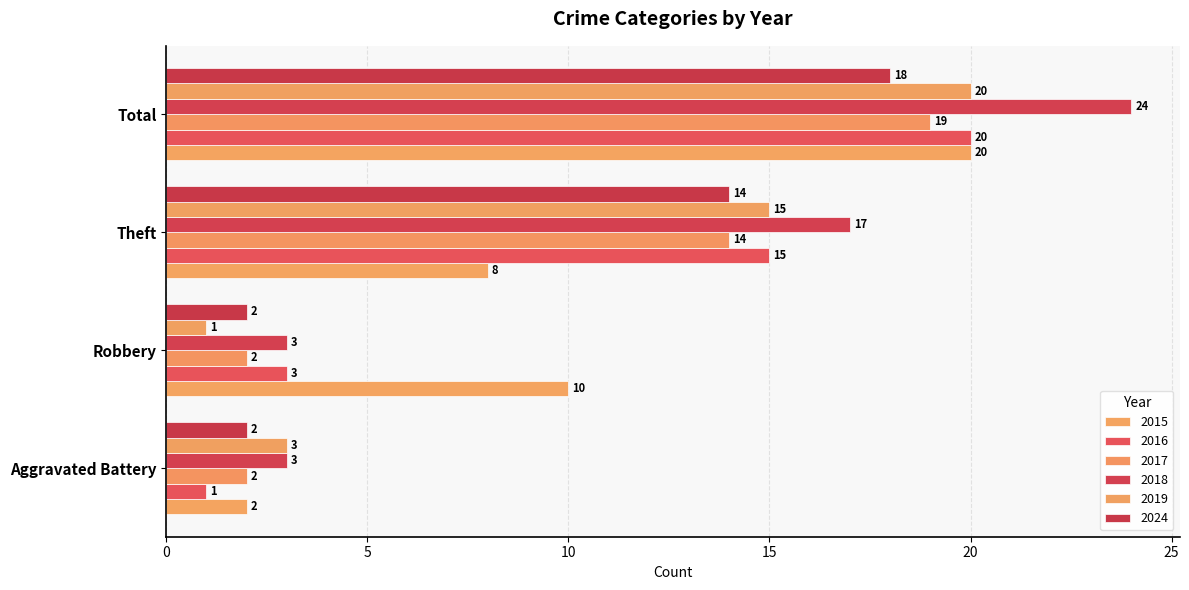

At which label is 2019 closest to 10?

Theft